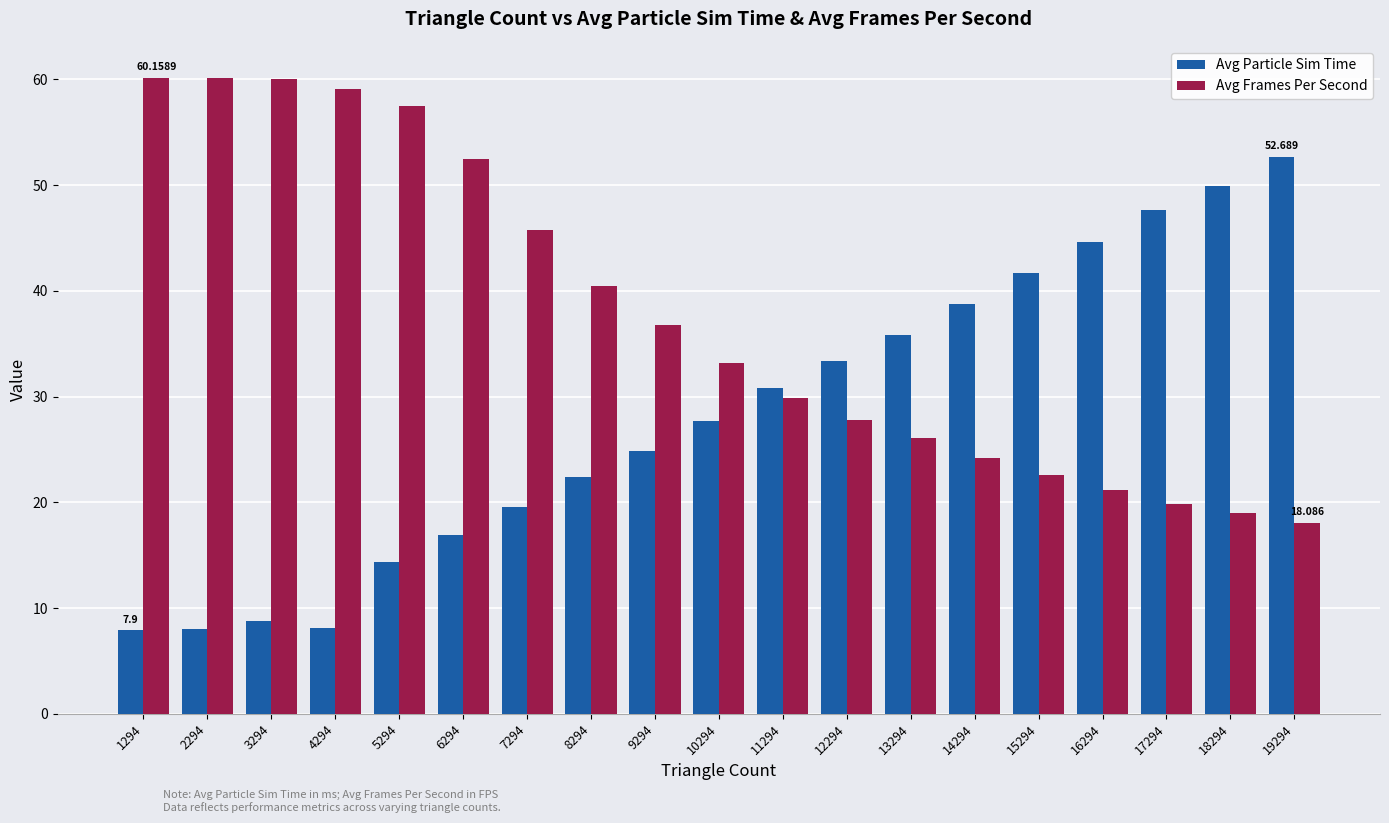

Which series has the largest total across all categories?

Avg Frames Per Second